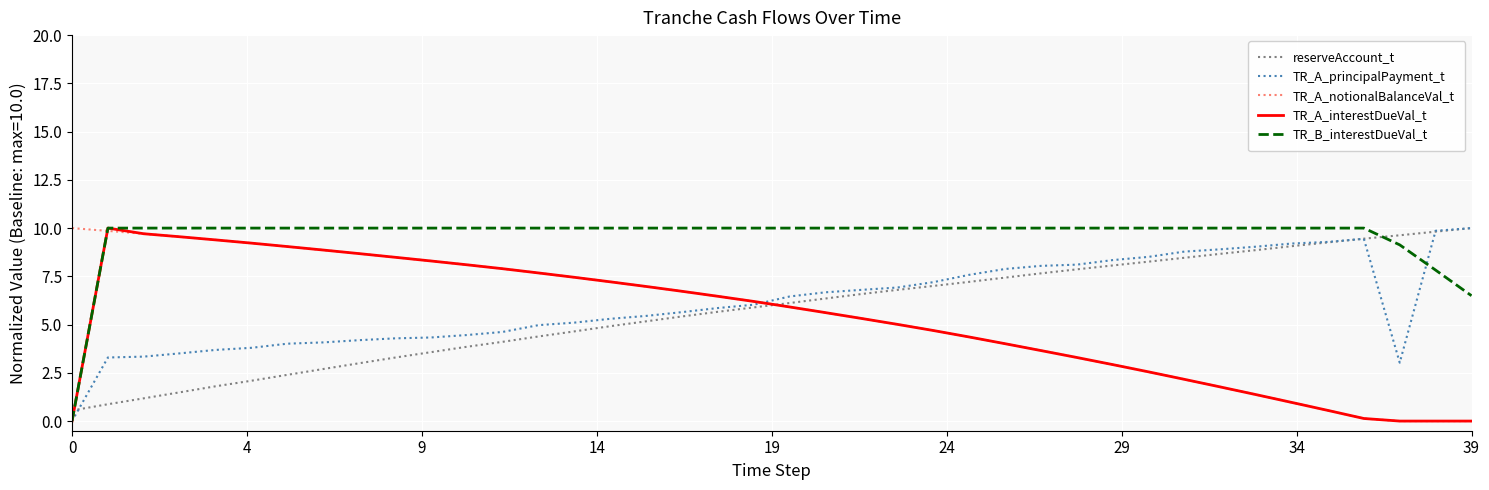

What is the maximum value shown in the chart?

10.0